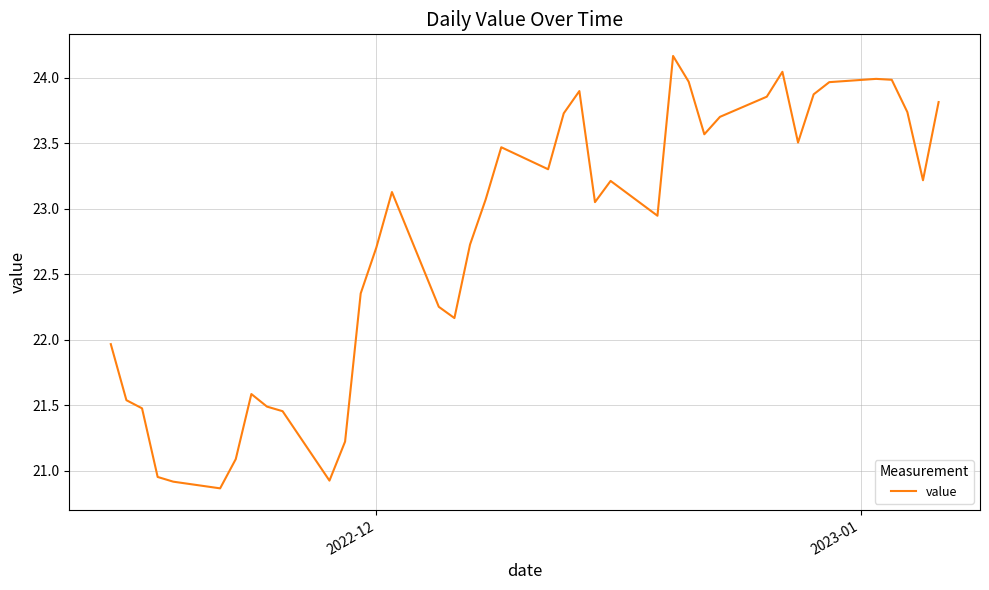

Is this an area chart (filled region under the line)?

No